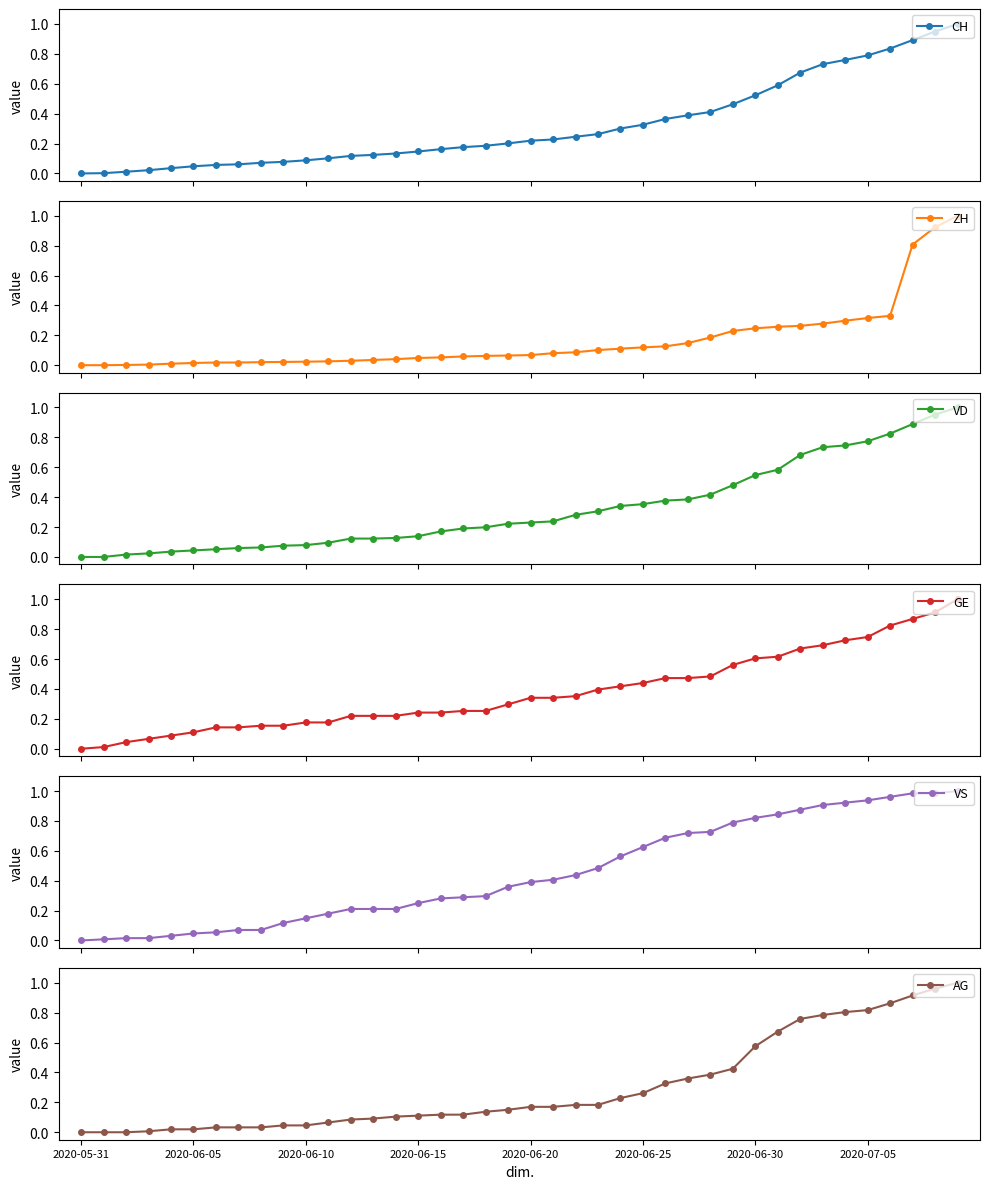

What is the sum of the AG values at 38 and 12?

1.0